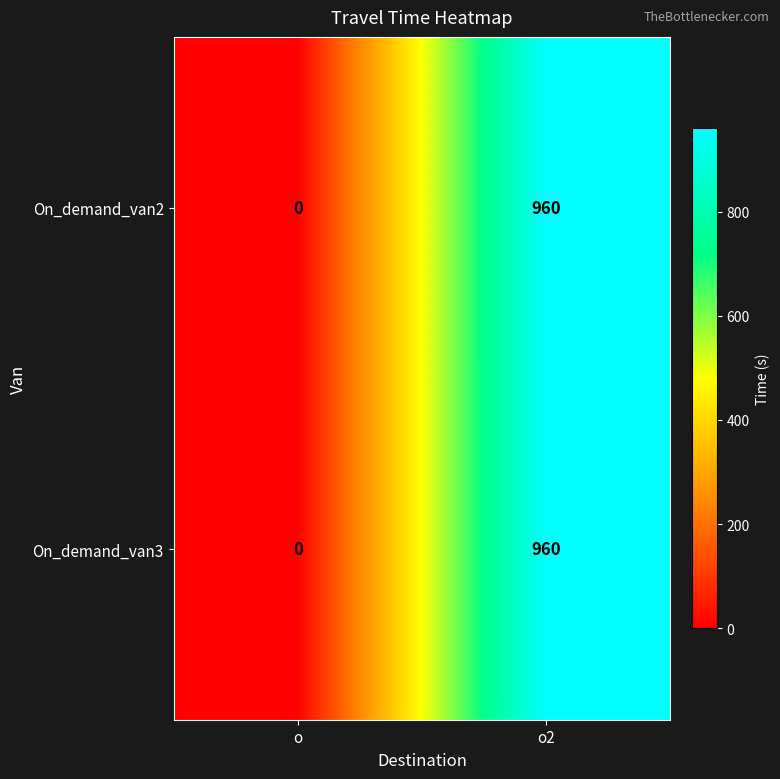

Reading right to left, list all the values displayed in this chart.

On_demand_van2: o2=960	o=0
On_demand_van3: o2=960	o=0